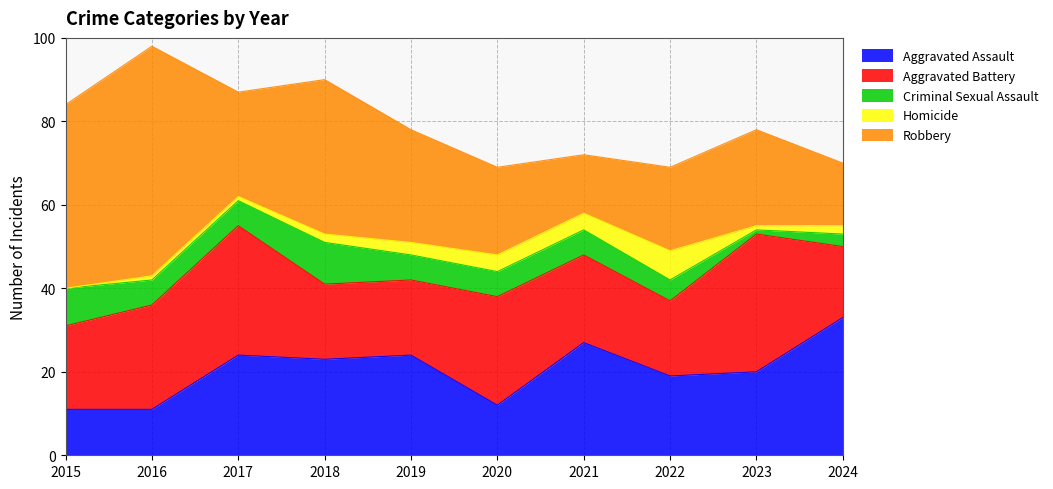

How many positive values does the Homicide series have?

9